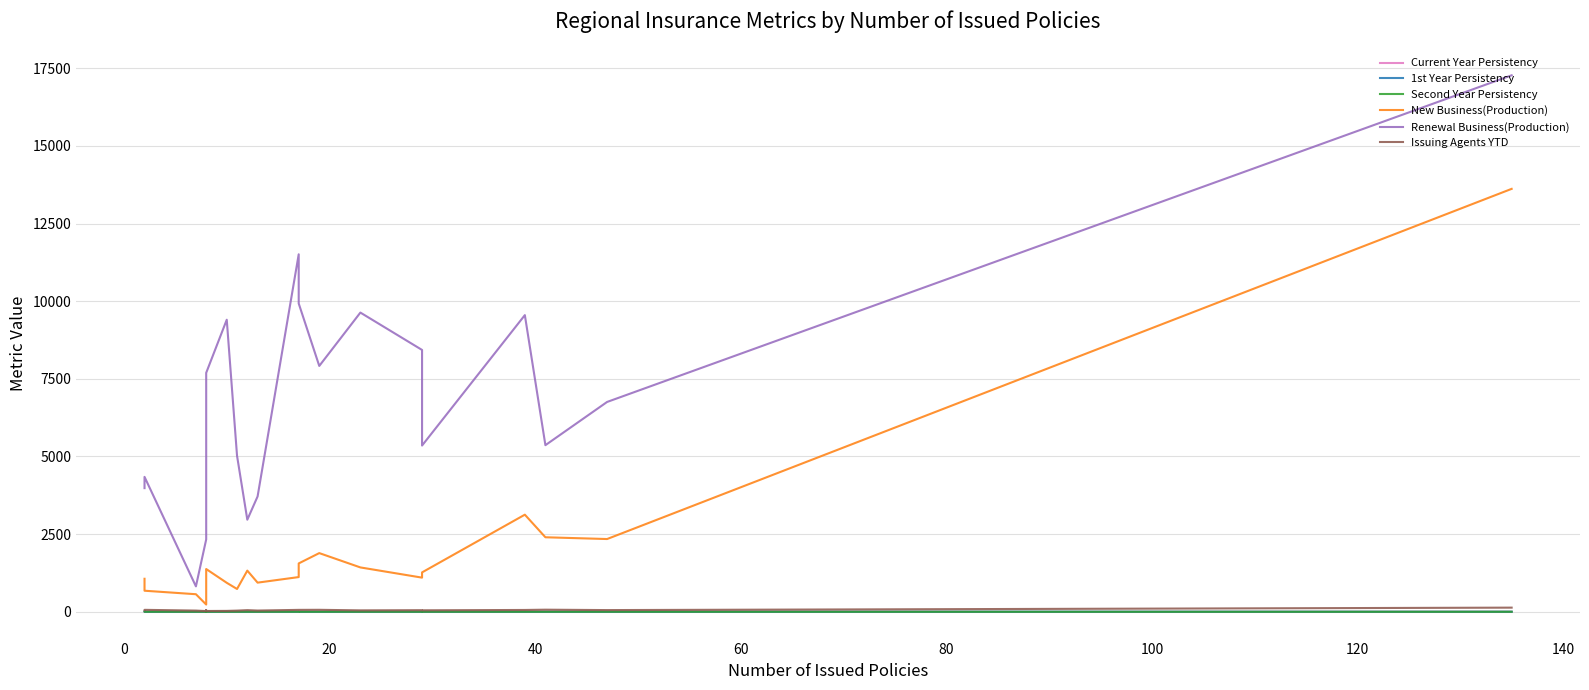

Which category has the lowest value in the Second Year Persistency series?

120